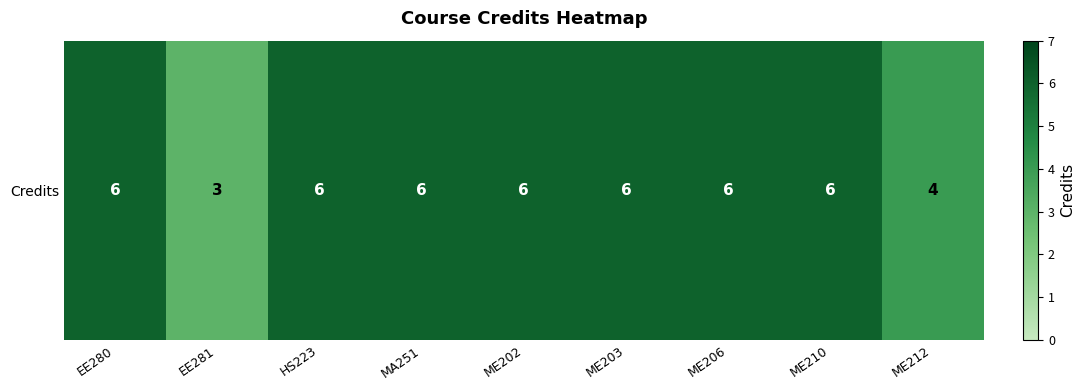

What is the maximum value shown in the chart?

6